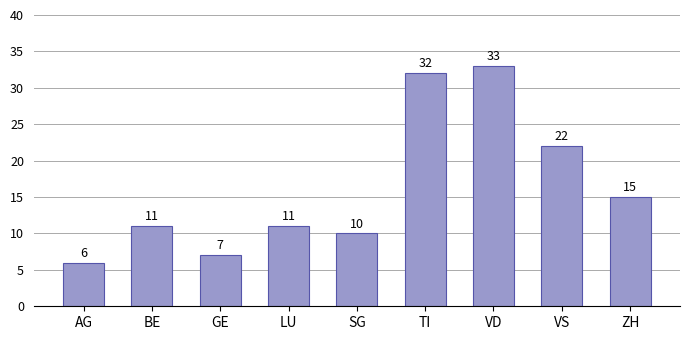

What is the change in value from SG to TI?

+22